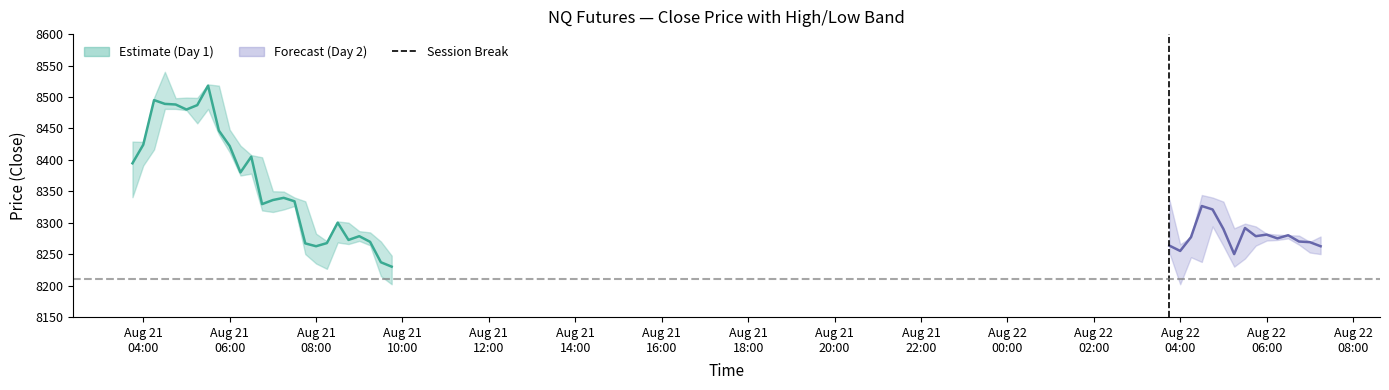

At which category does the chart reach its peak across all series?

Aug 21
06:00